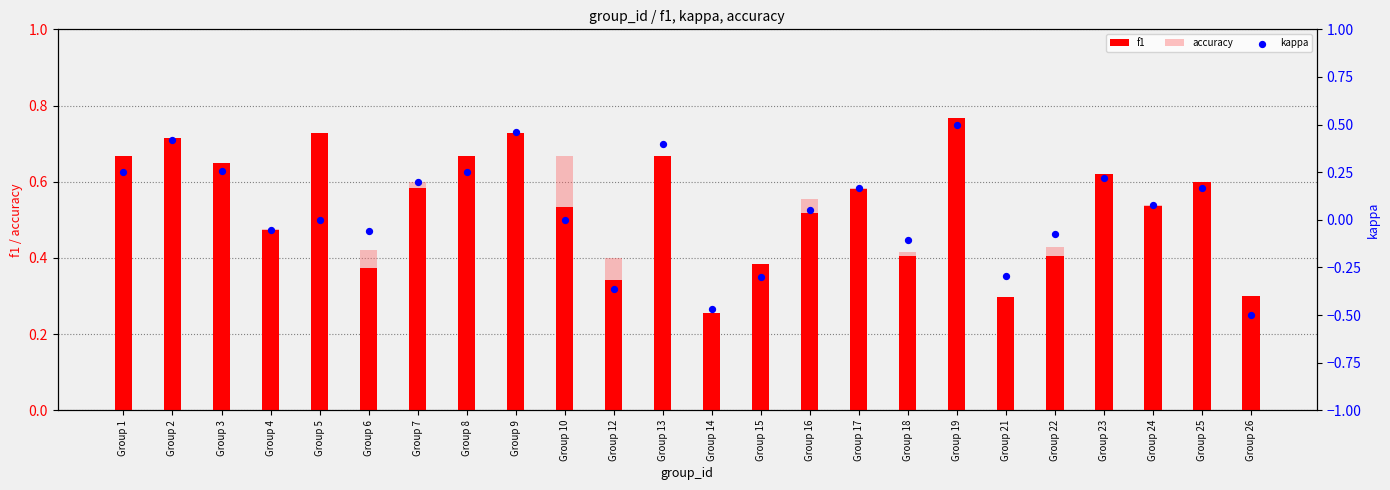

What are all the series names shown in the legend?

f1, accuracy, kappa